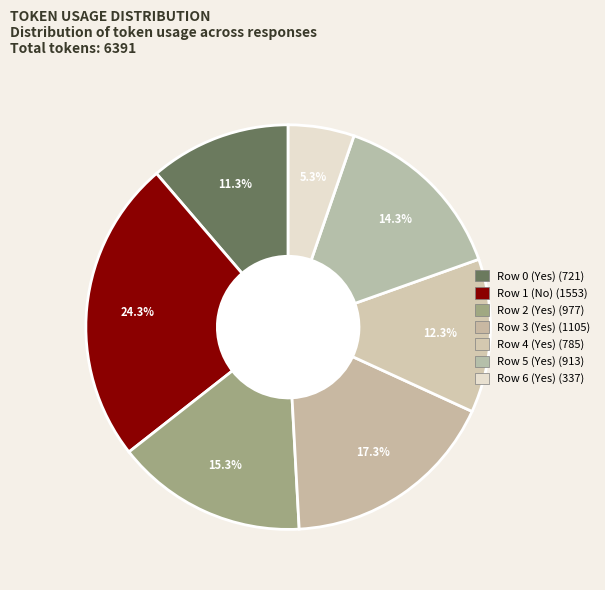

Rank the categories by value from lowest to highest.

Row 6 (Yes), Row 0 (Yes), Row 4 (Yes), Row 5 (Yes), Row 2 (Yes), Row 3 (Yes), Row 1 (No)